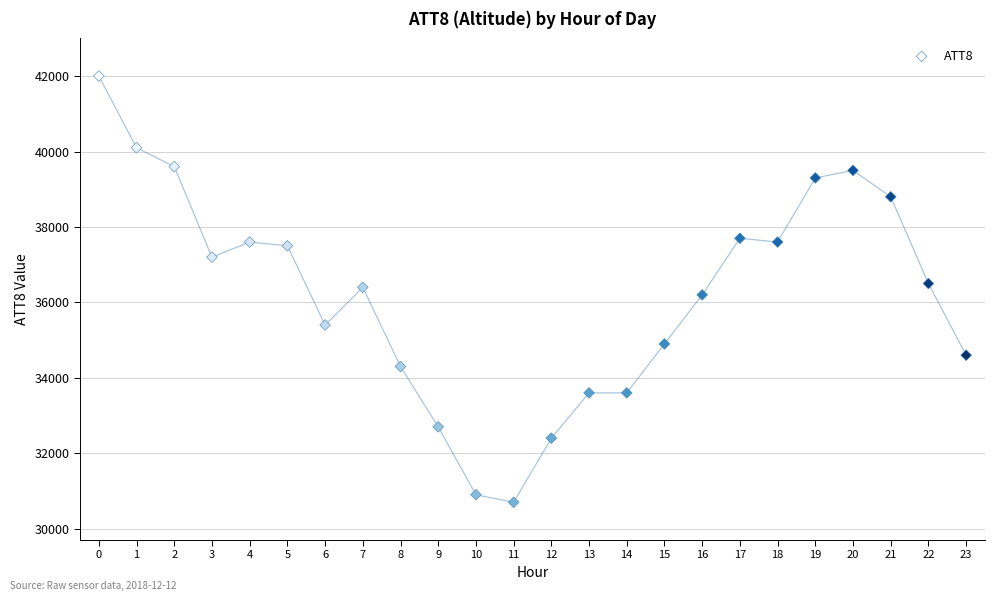

What is the range of Y values (max minus min)?

11300